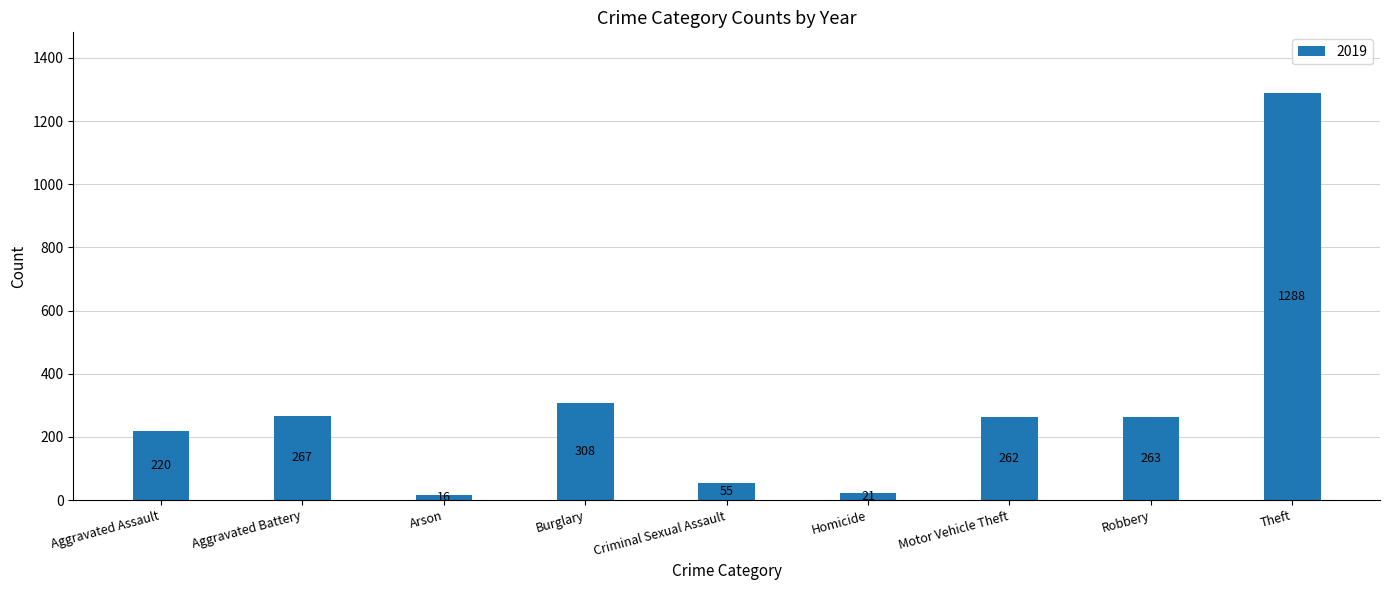

Are the bars horizontal?

No